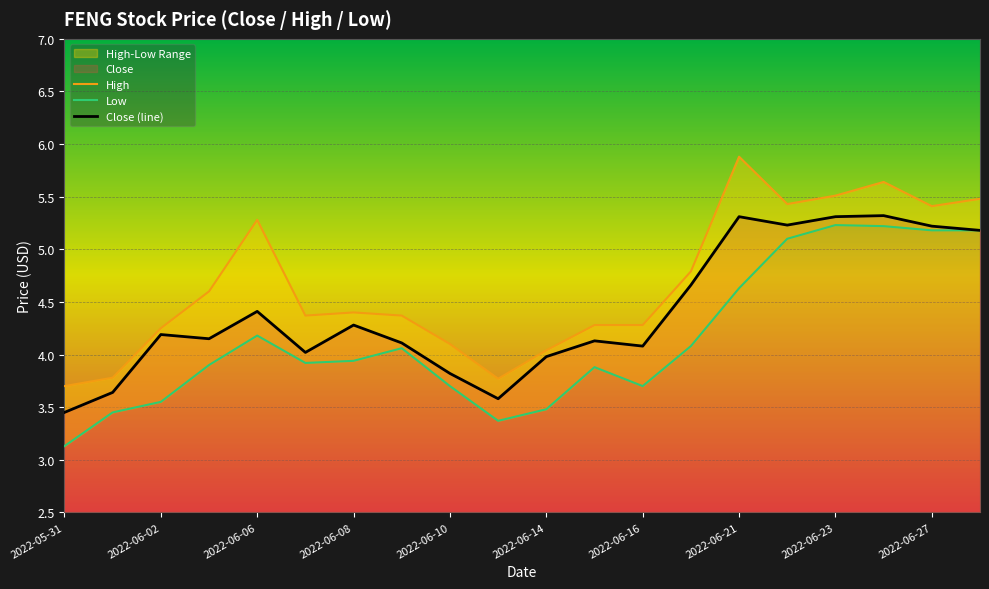

What is the average value of the Close series?

4.4